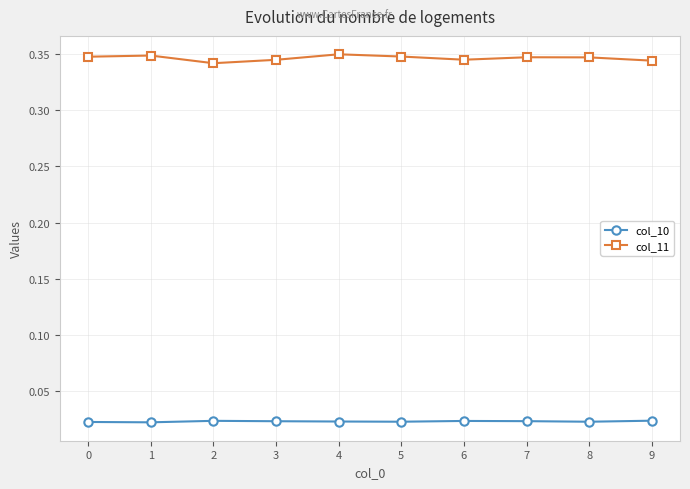

Which series has the widest spread of values?

col_11